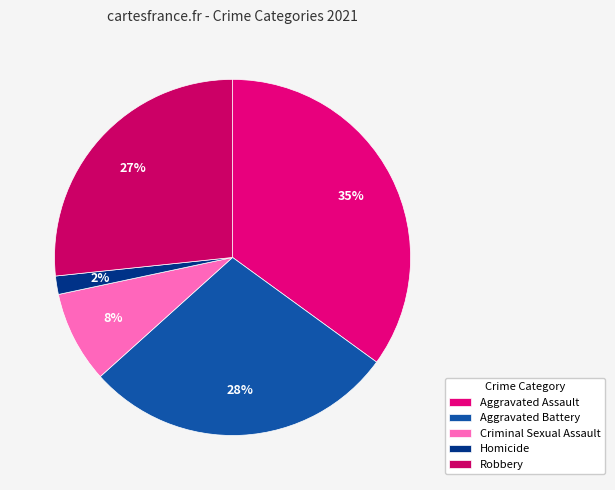

Is it true that Aggravated Assault is 22% of the pie?

False